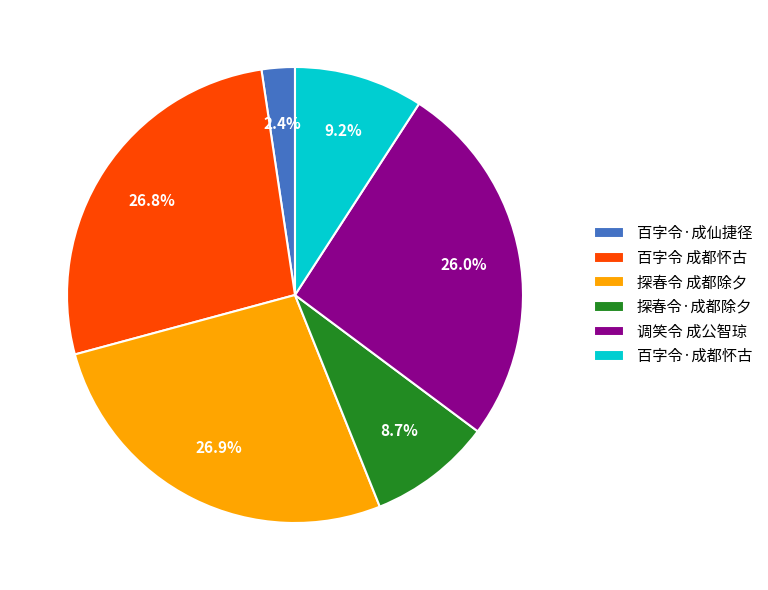

Is there any slice that represents more than half of the pie?

No